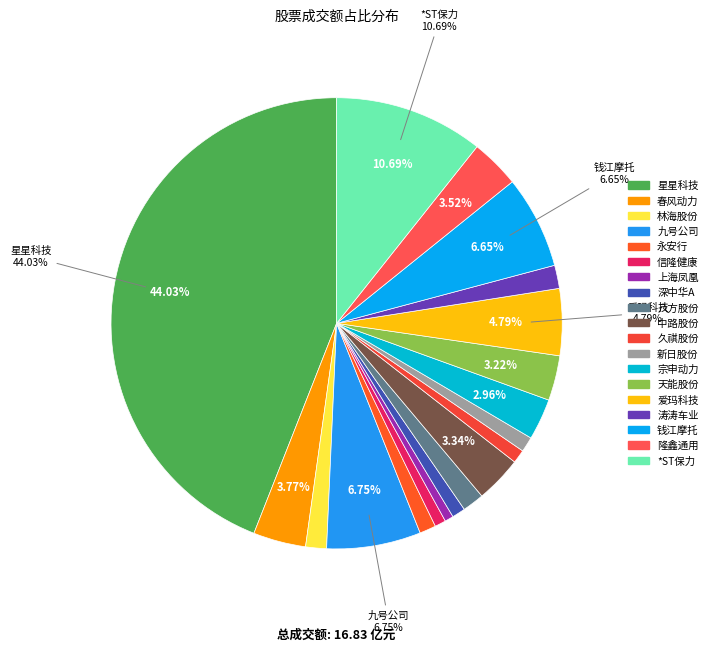

Does 九号公司 represent more than half of the total?

No